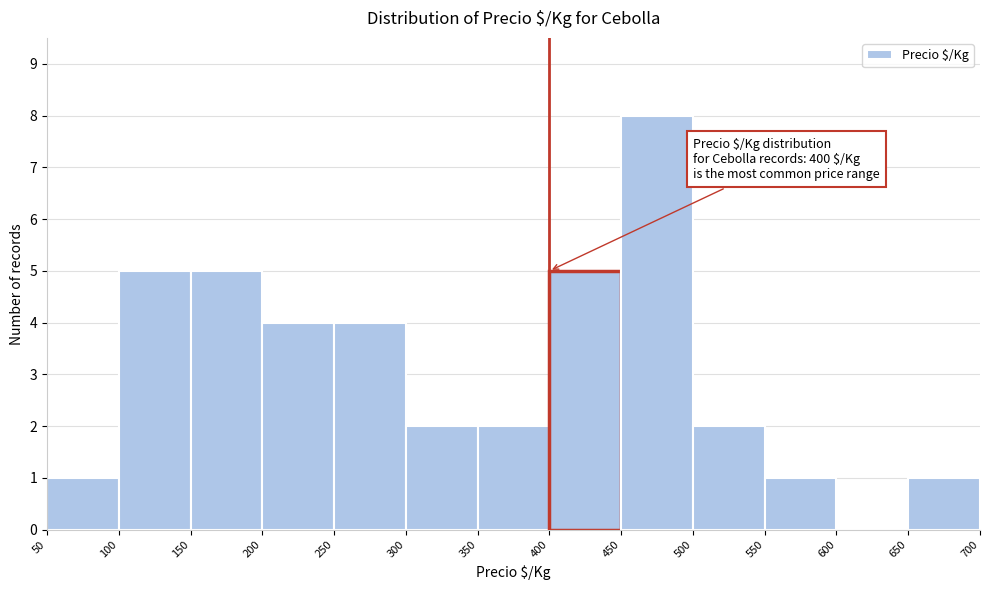

Which range on the x-axis has the tallest bar?

450 to 500